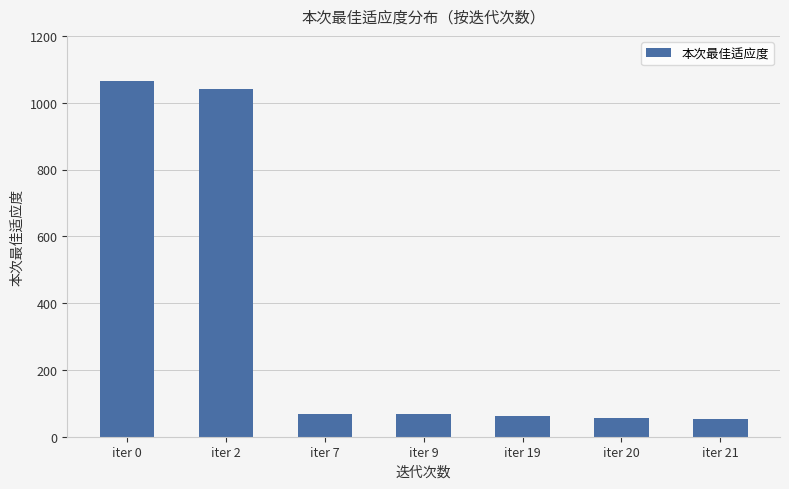

How many distinct data groups are displayed?

1